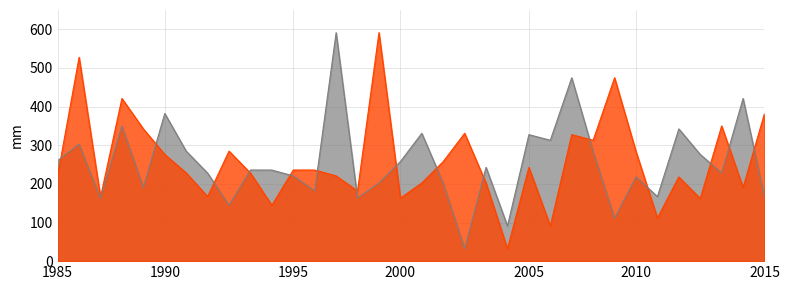

What is the minimum value shown in the chart?

32.0